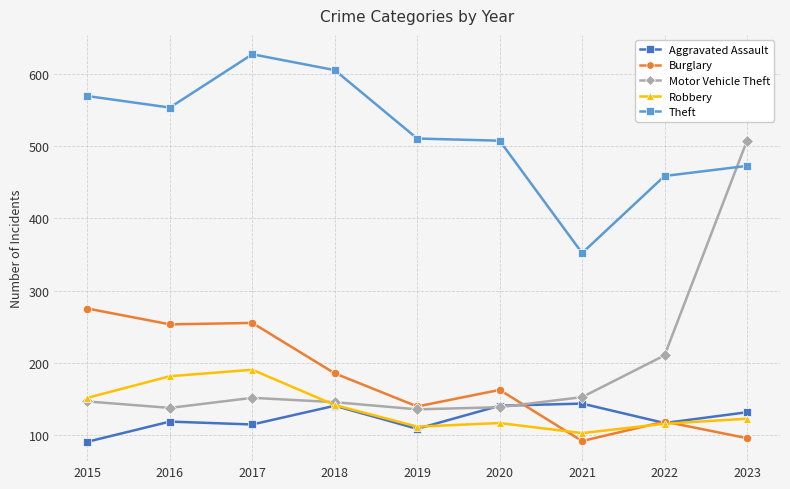

What is the difference between the second highest and second lowest values in the Robbery series?

70